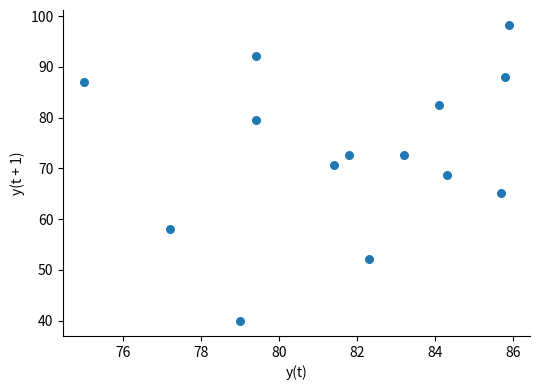

What is the range of Y values (max minus min)?

58.4